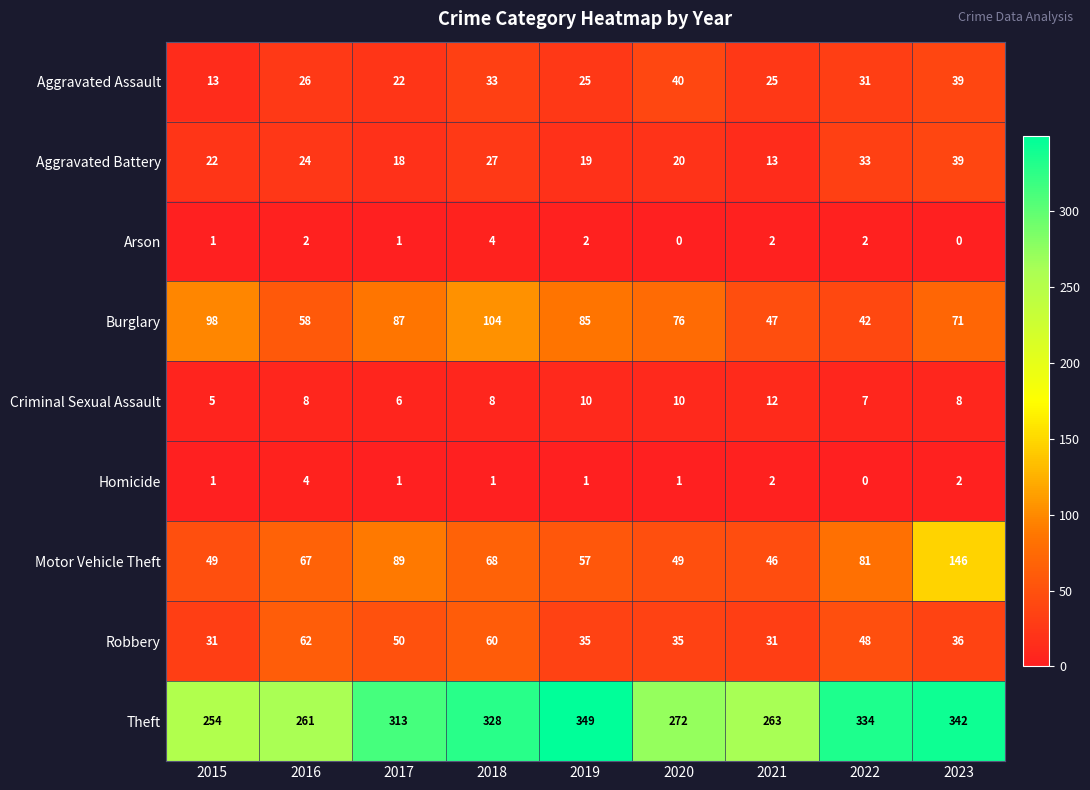

The Burglary series shows 60 at 2022. True or false?

False